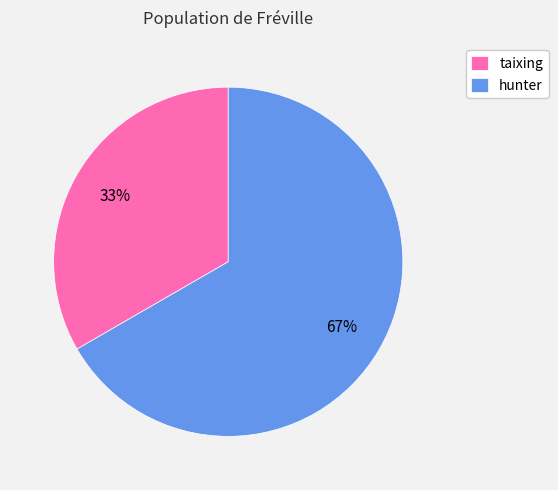

How many slices are in this pie chart?

2